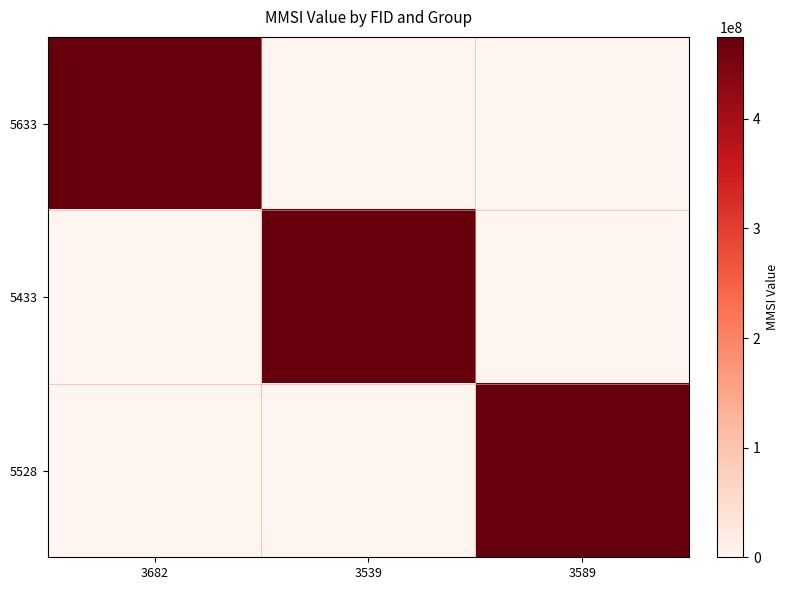

At 3682, list the series in order from largest to smallest.

5633, 5433, 5528